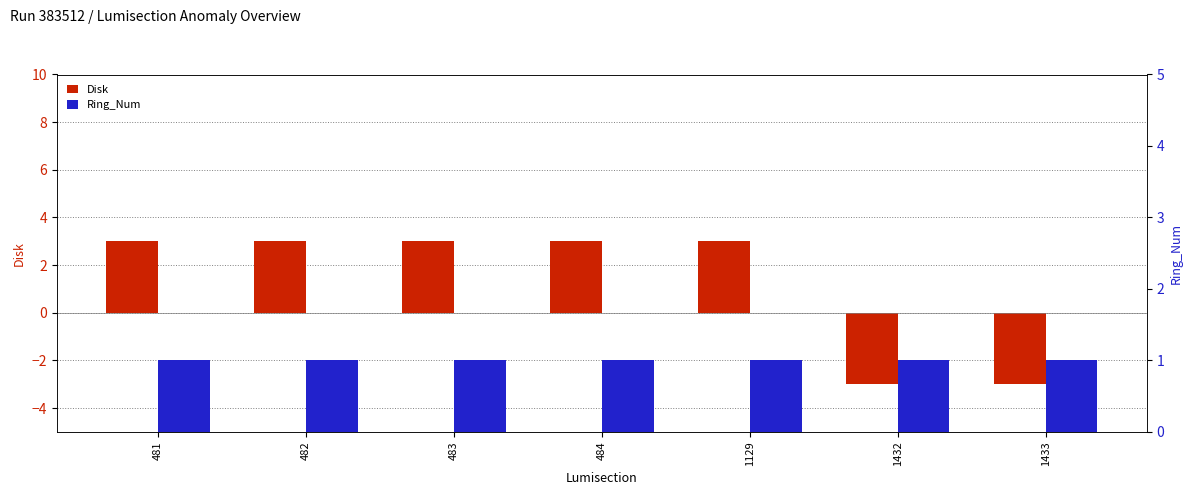

Which category has the highest value in the Ring_Num series?

481